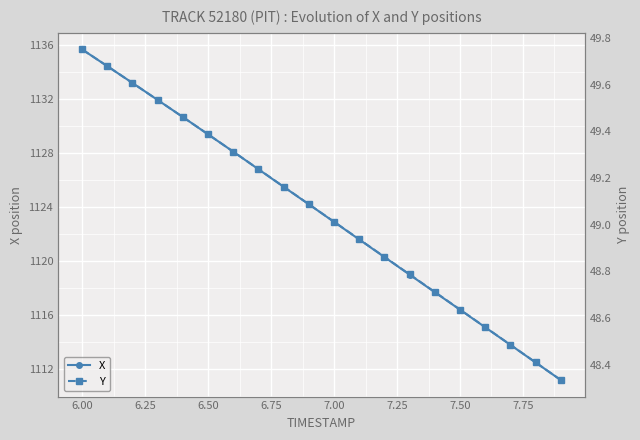

The value of X at 7.50 is 1116.4. True or false?

True